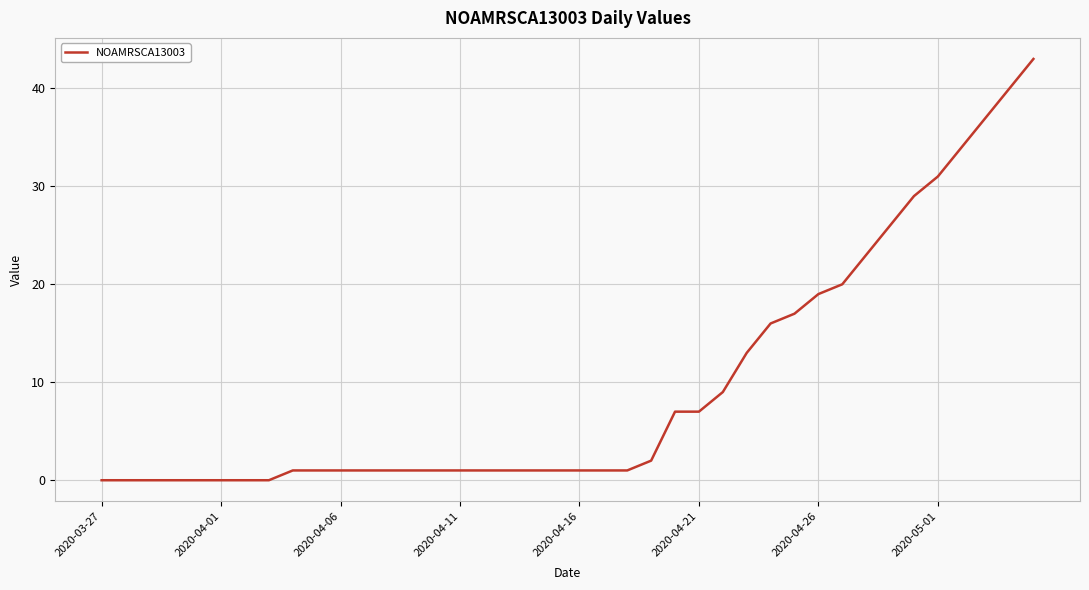

What is the difference between the maximum and minimum values?

43